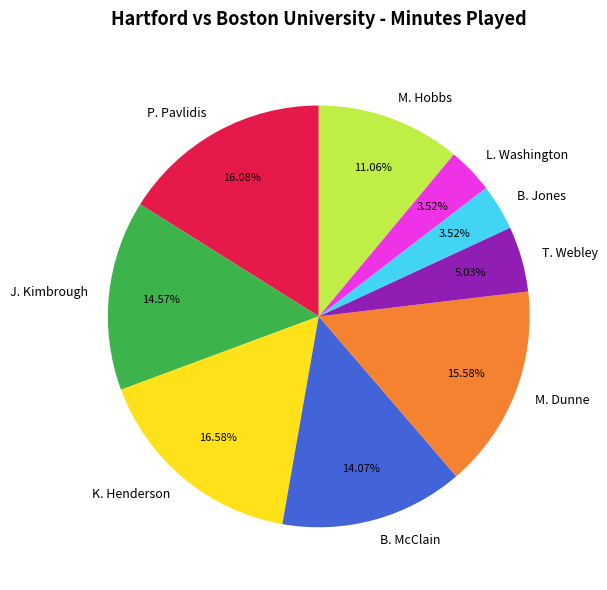

To the nearest percent, what is the difference between the T. Webley and B. McClain slice percentages?

9%